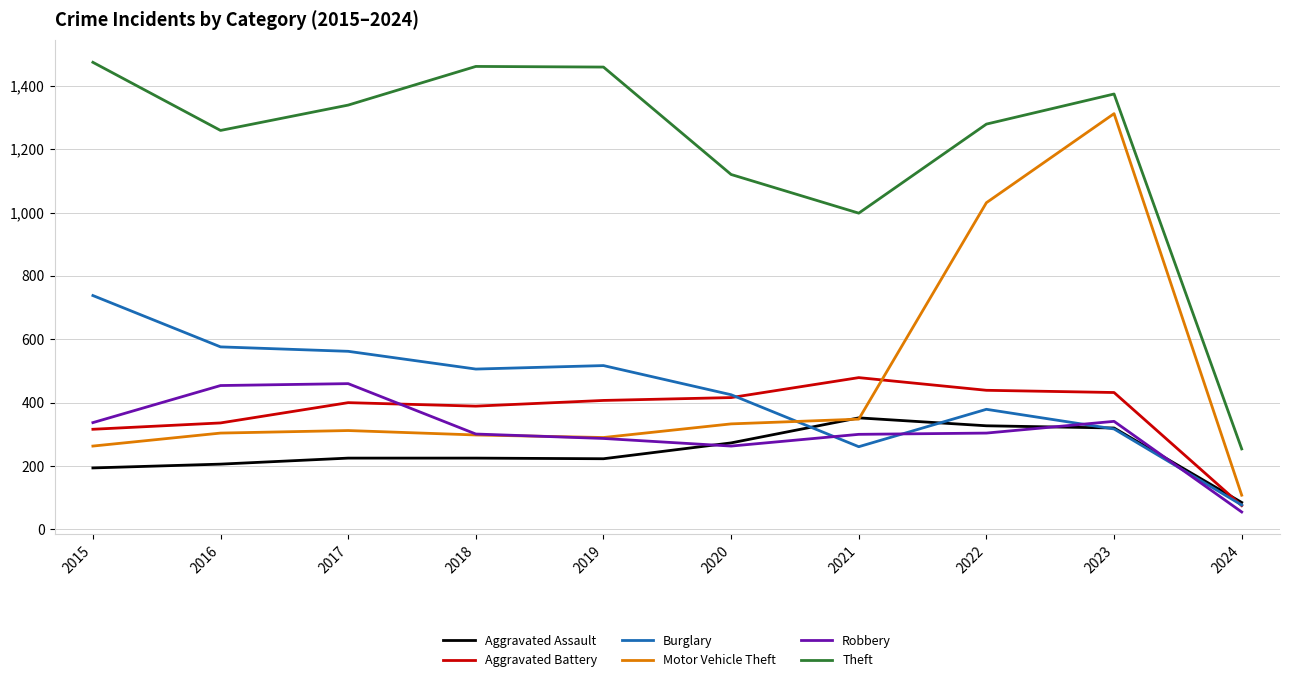

True or false: Theft and Aggravated Battery cross at least once.

False